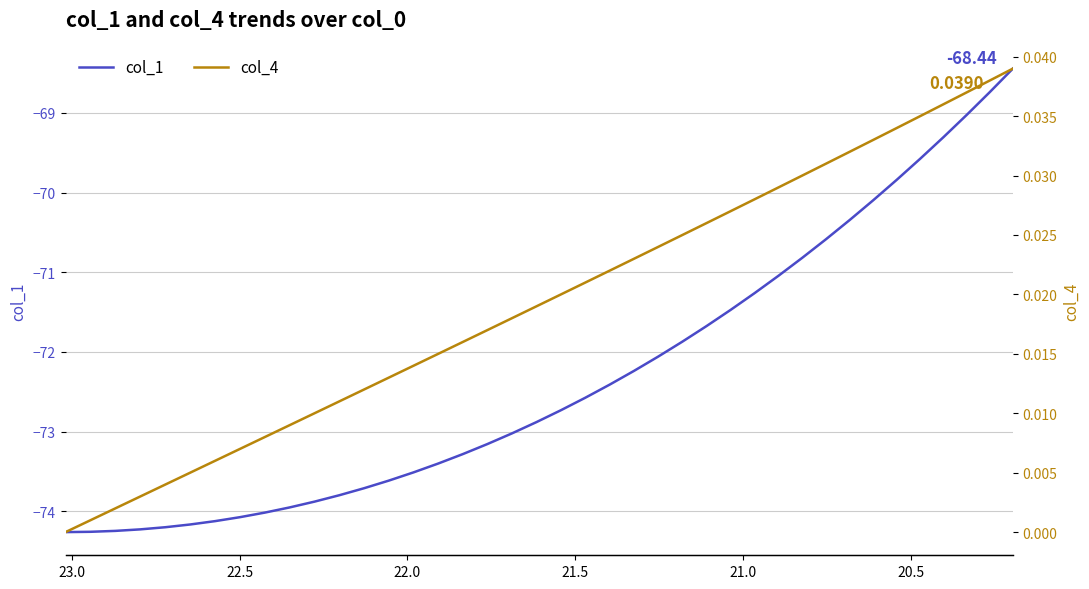

What is the total value across all series at 22.5?

-74.2